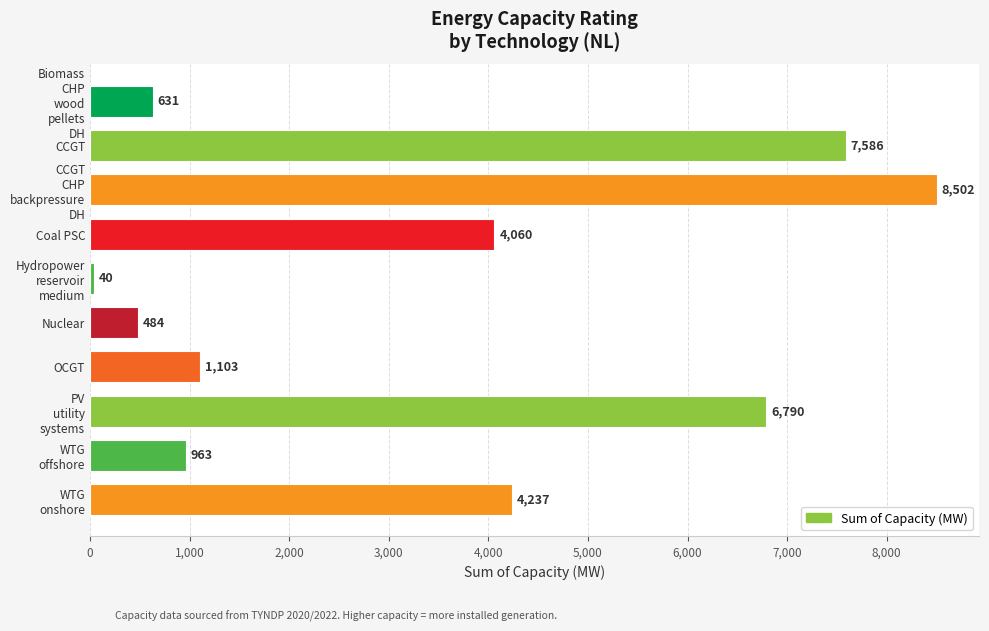

What is the difference between the values at Coal PSC and OCGT?

2957.0